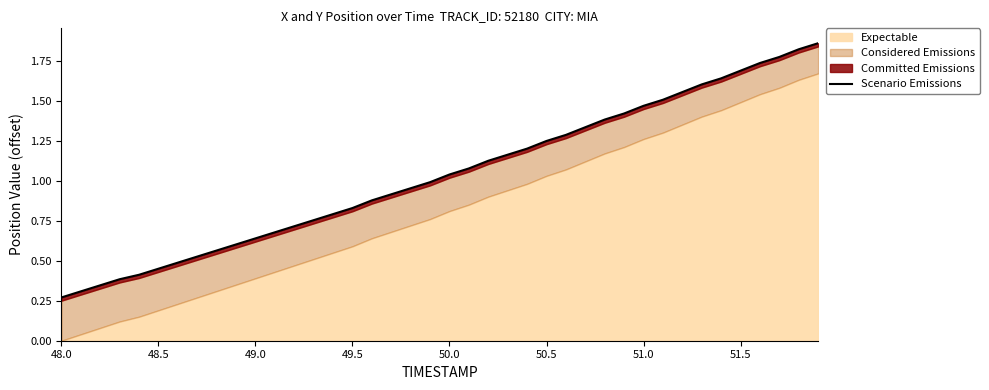

How many data points are less than 1?

20